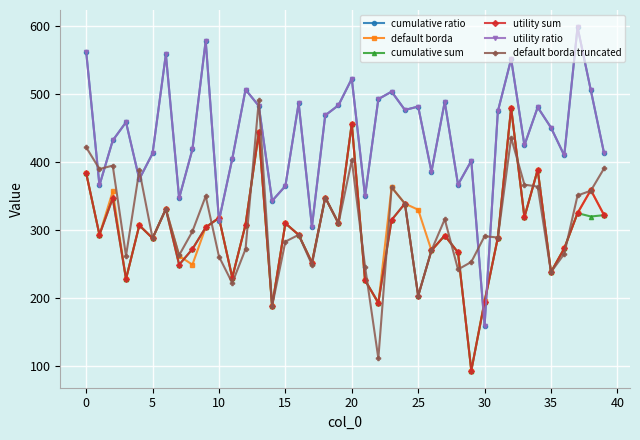

What is the label of the 27th point from the left?

26